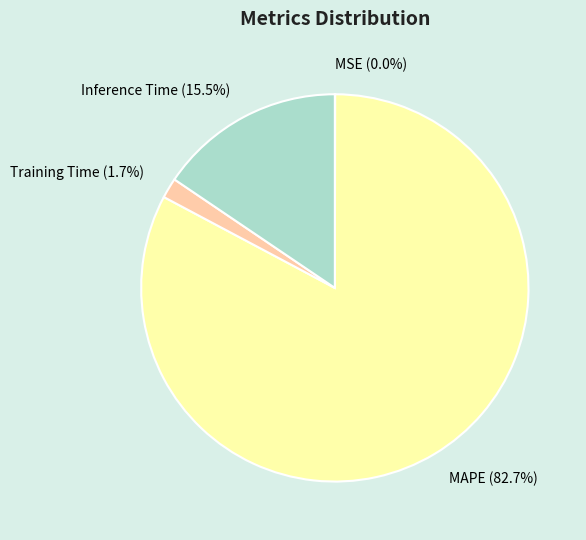

Is the sum of MAPE and Training Time greater than half?

Yes